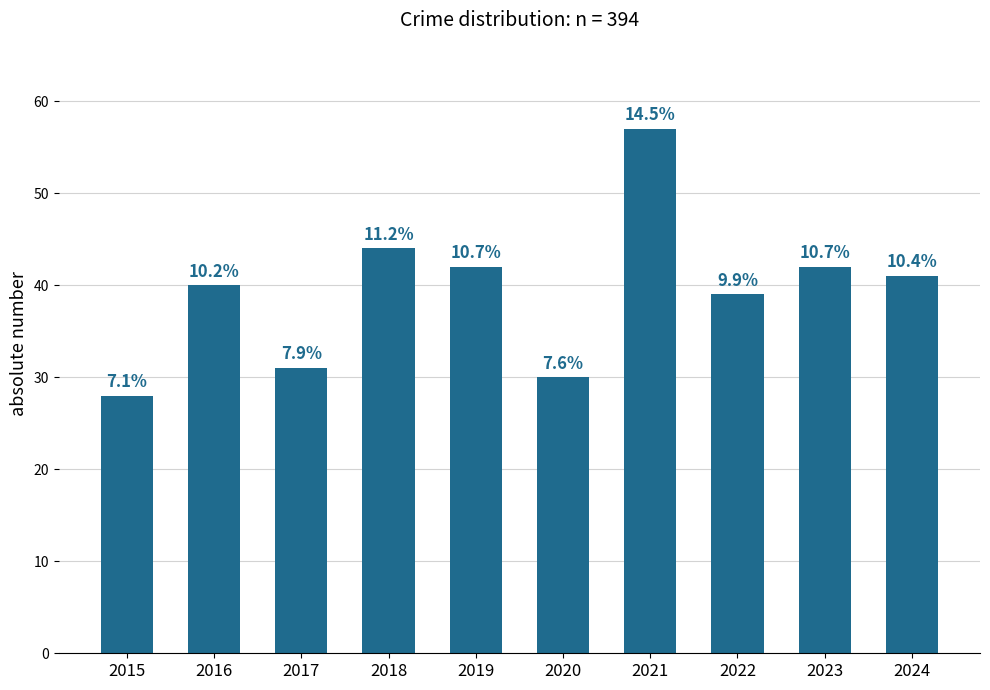

Are the bars horizontal?

No